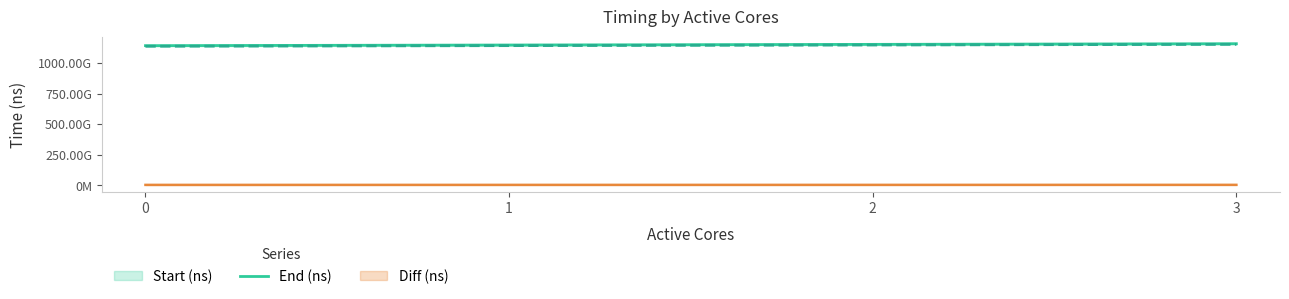

True or false: there are more than 0 points higher than both neighbors.

False